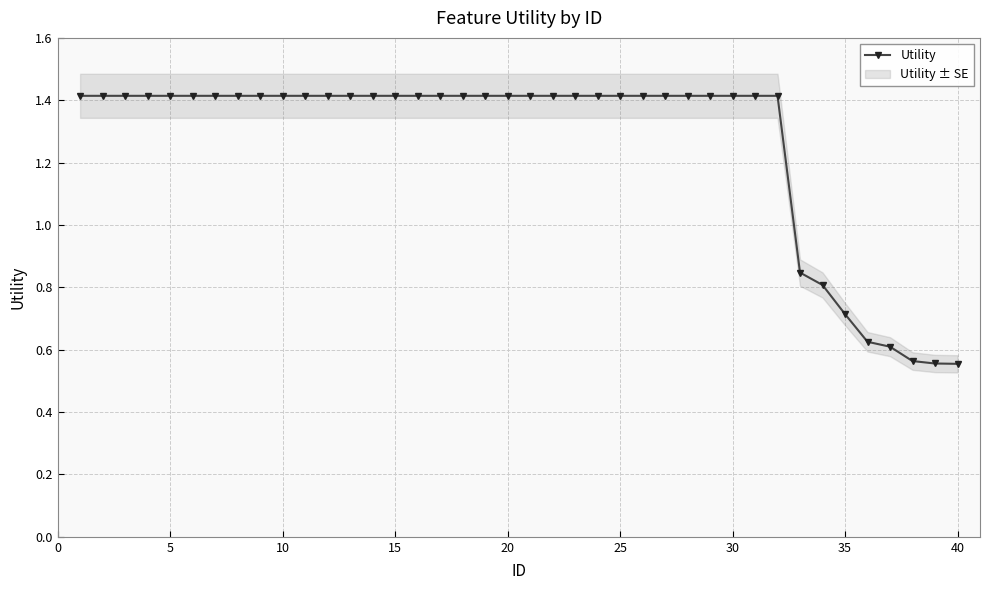

What is the maximum value shown in the chart?

1.4